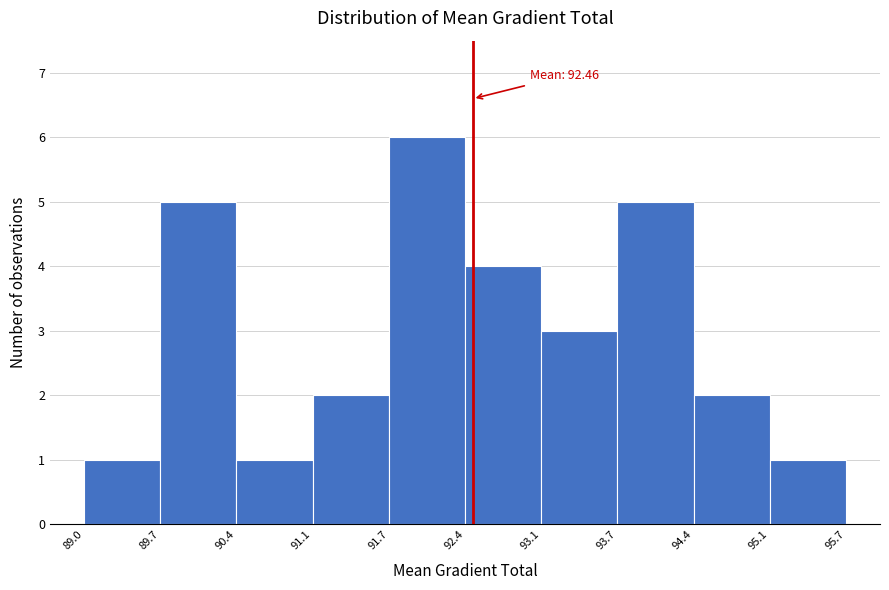

Over which range of the x-axis is the bar tallest?

91.7 to 92.4